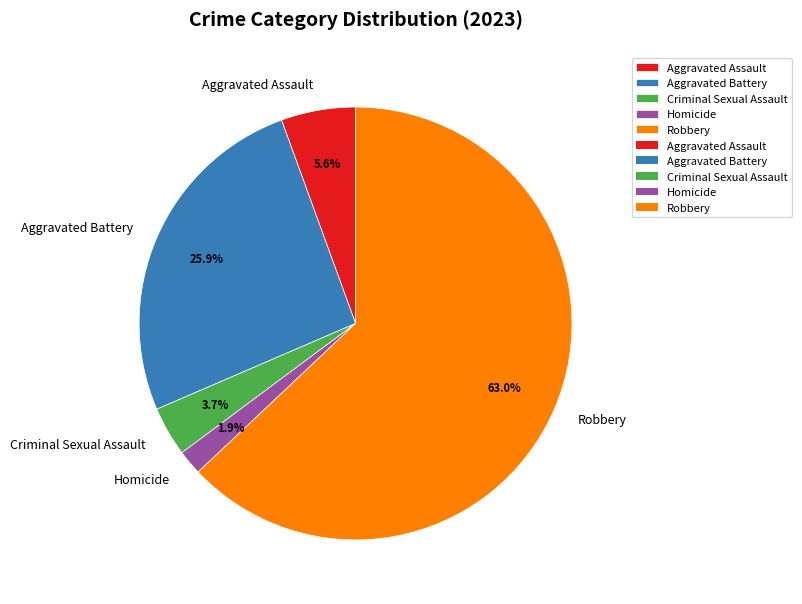

Which category has the biggest portion of the pie?

Robbery